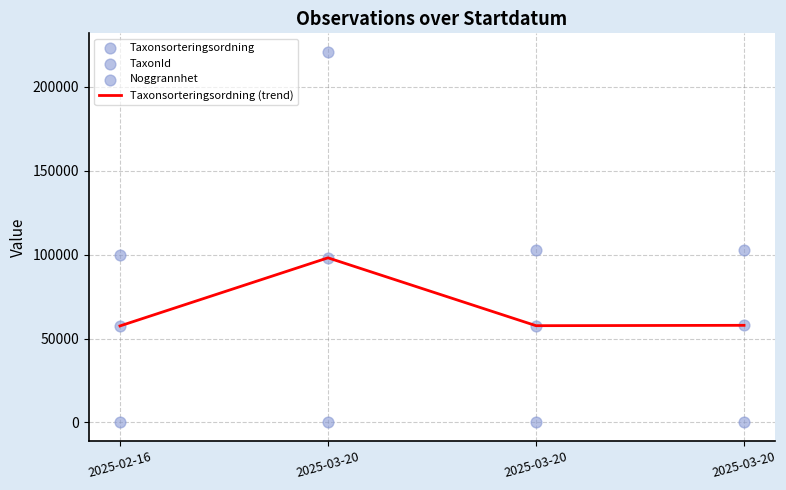

Is the value of Taxonsorteringsordning (trend) at 2025-03-20 greater than the value of Noggrannhet at 2025-03-20?

Yes